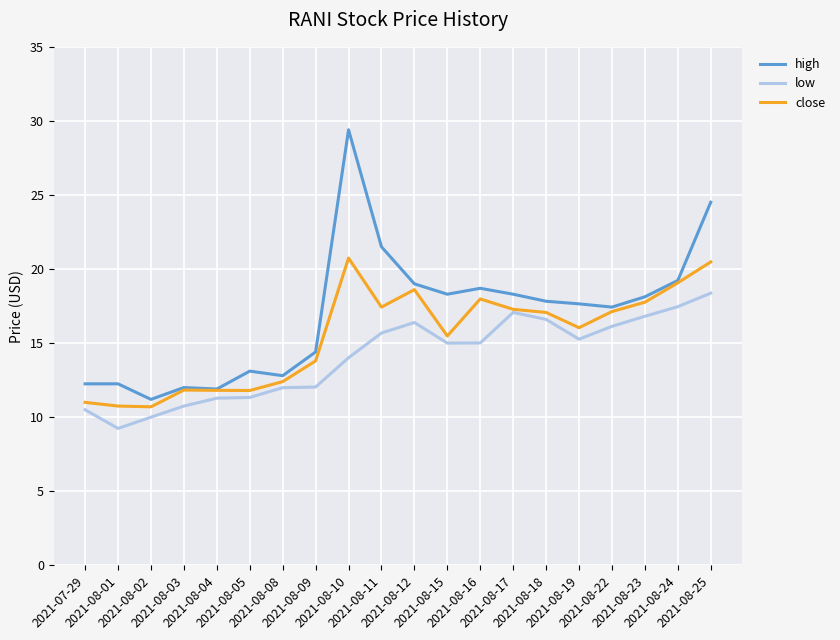

Which series changed the most between 2021-08-05 and 2021-08-16?

close